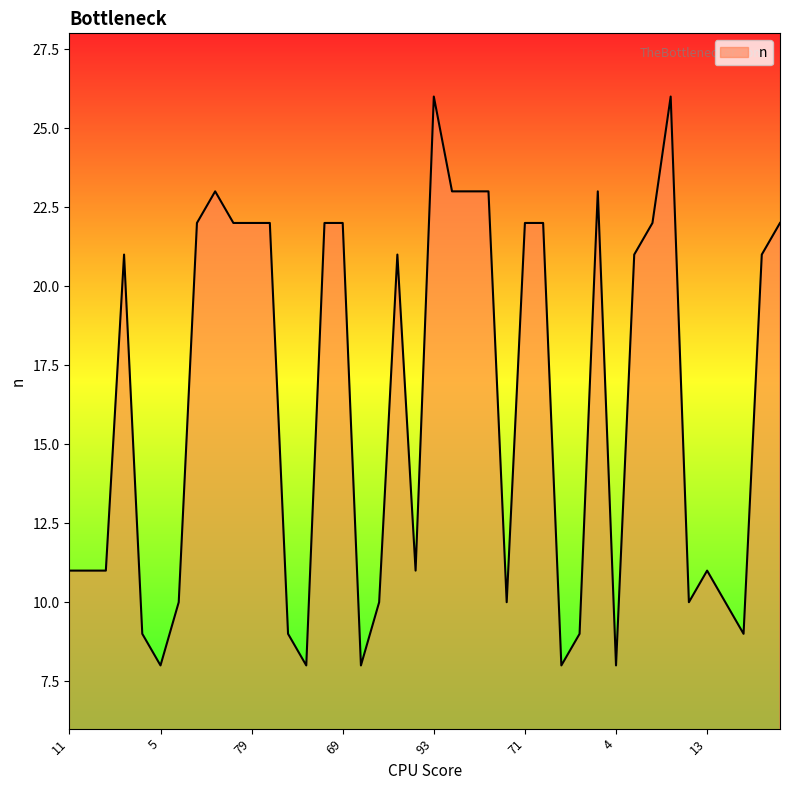

What is the smallest value displayed?

8